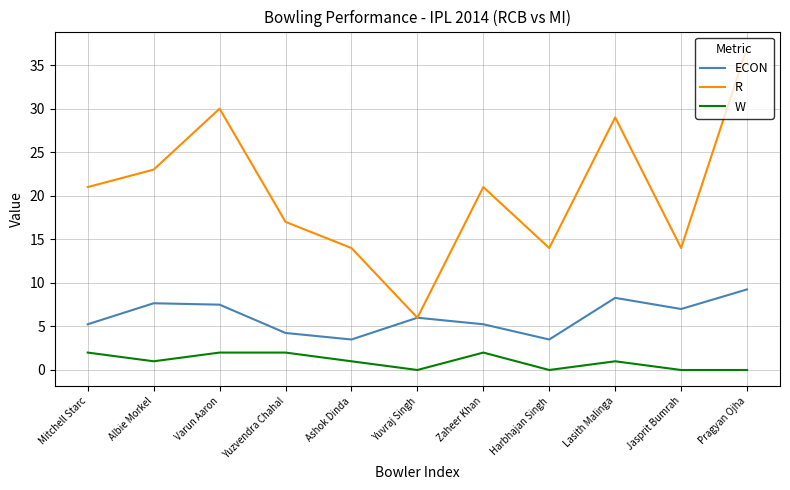

At how many categories does at least one series exceed 27?

3